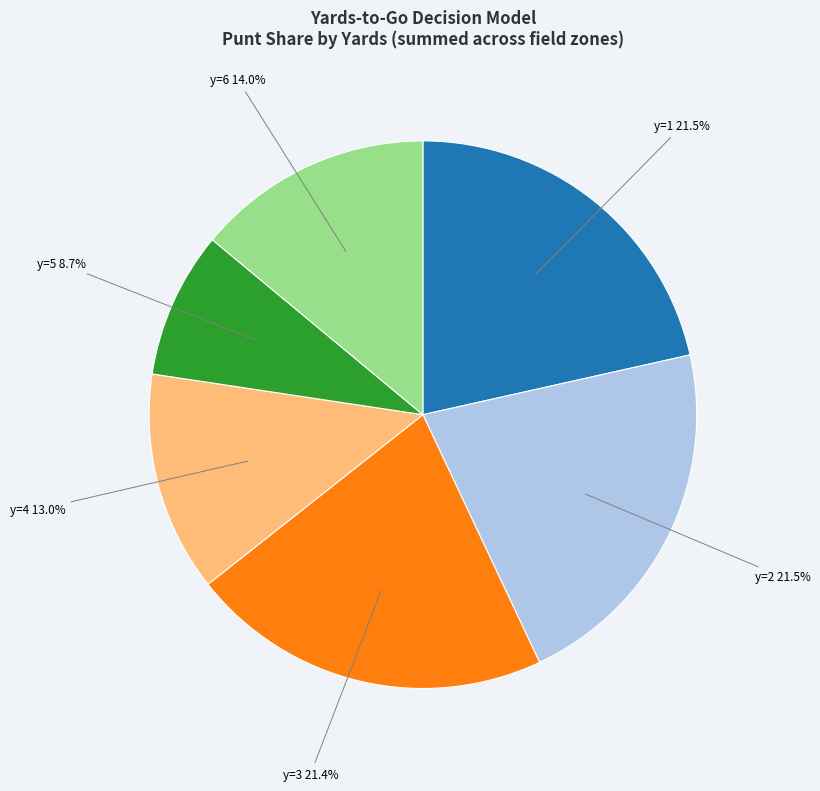

Is there a majority slice in this chart?

No